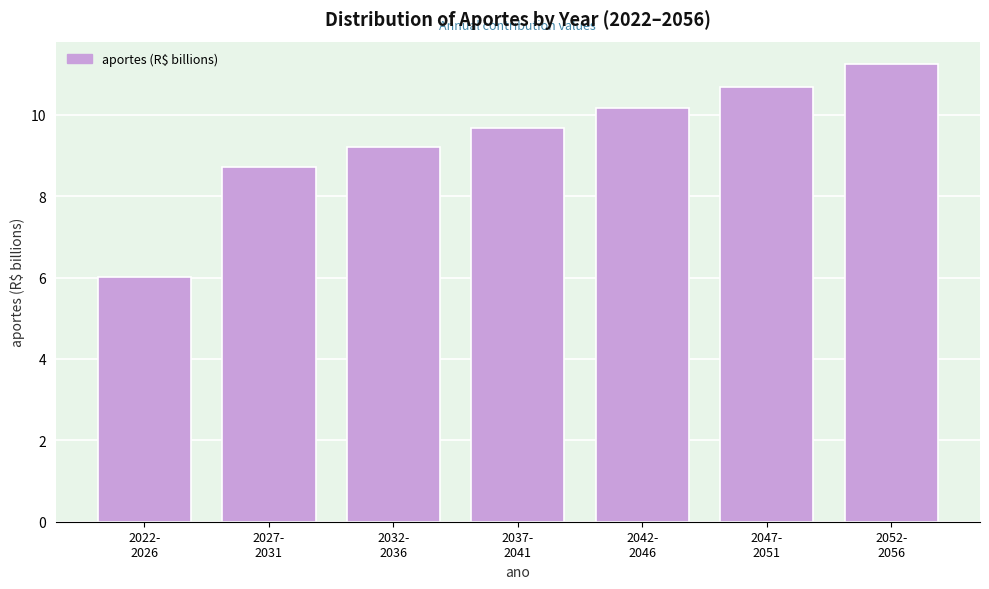

Reading right to left, what are all the values shown in this chart?

11.2	10.7	10.2	9.7	9.2	8.7	6.0